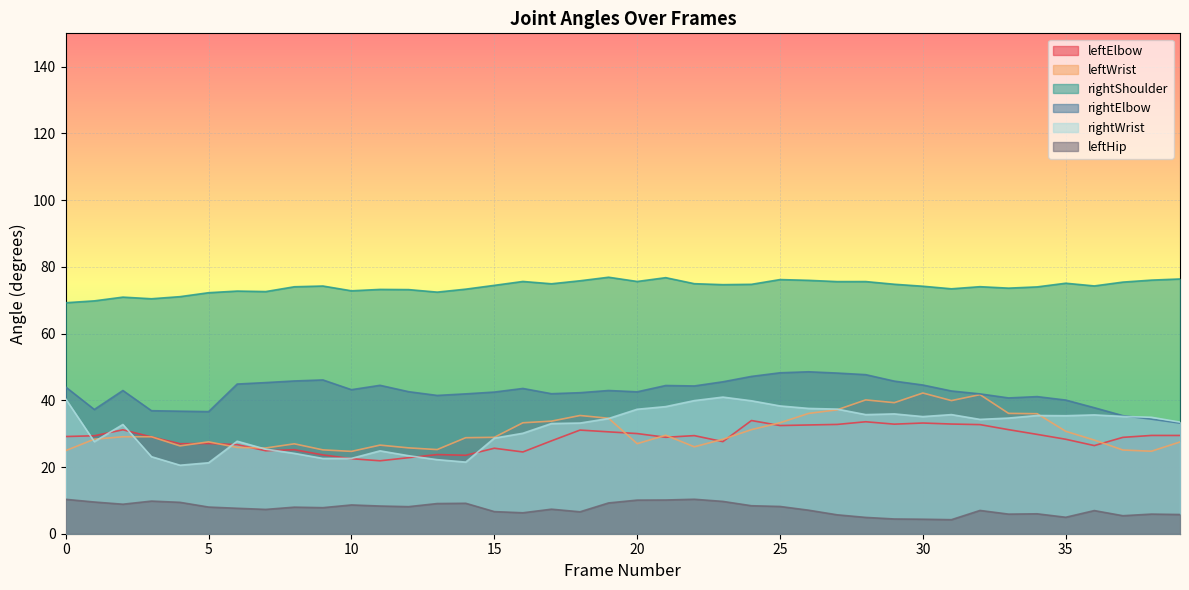

Is the value of rightElbow at 19 greater than the value of rightWrist at 20?

Yes